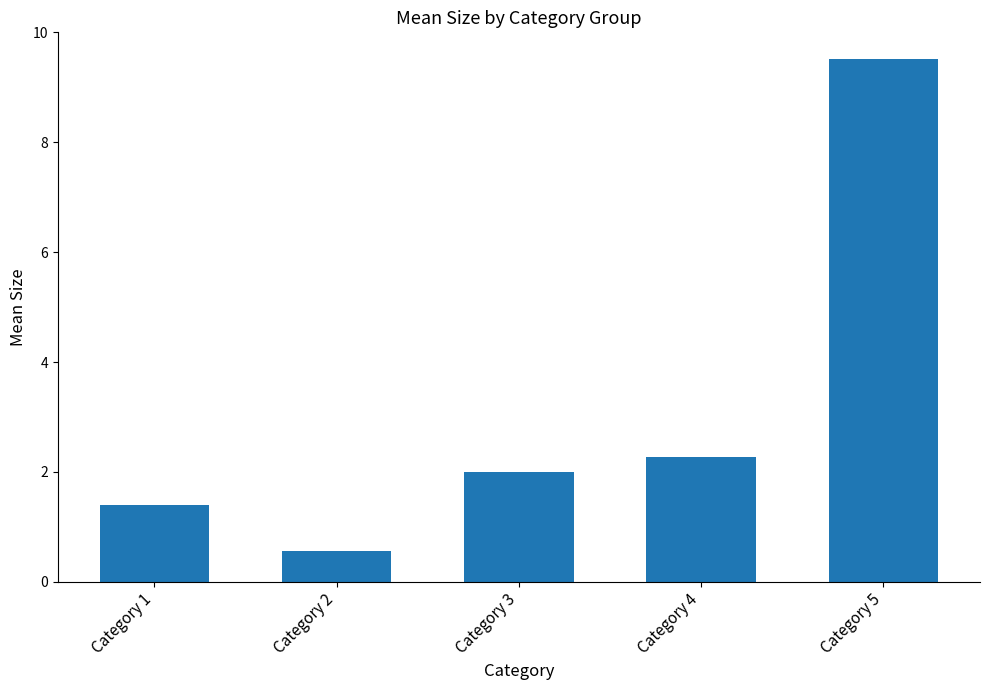

Reading left to right, transcribe all the data shown in this chart.

Category 1=1.4	Category 2=0.6	Category 3=2.0	Category 4=2.3	Category 5=9.5